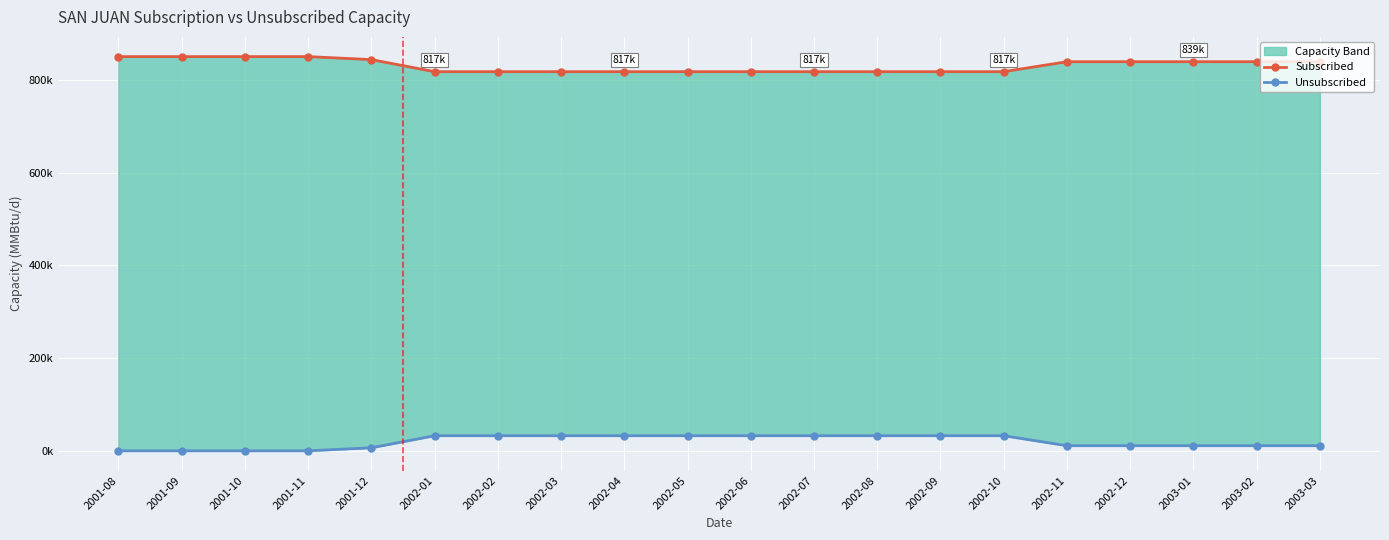

Does the chart display data point markers on the line(s)?

Yes